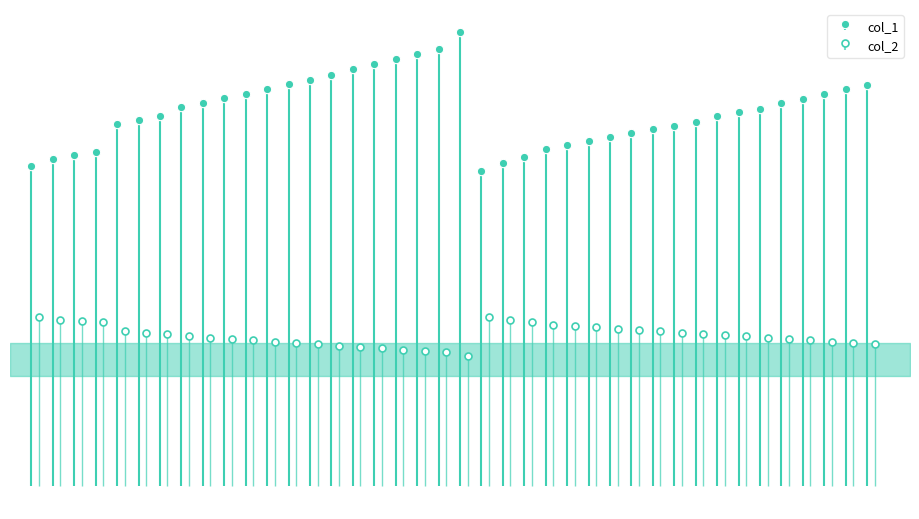

What is the difference between the highest and lowest values at 0?

116